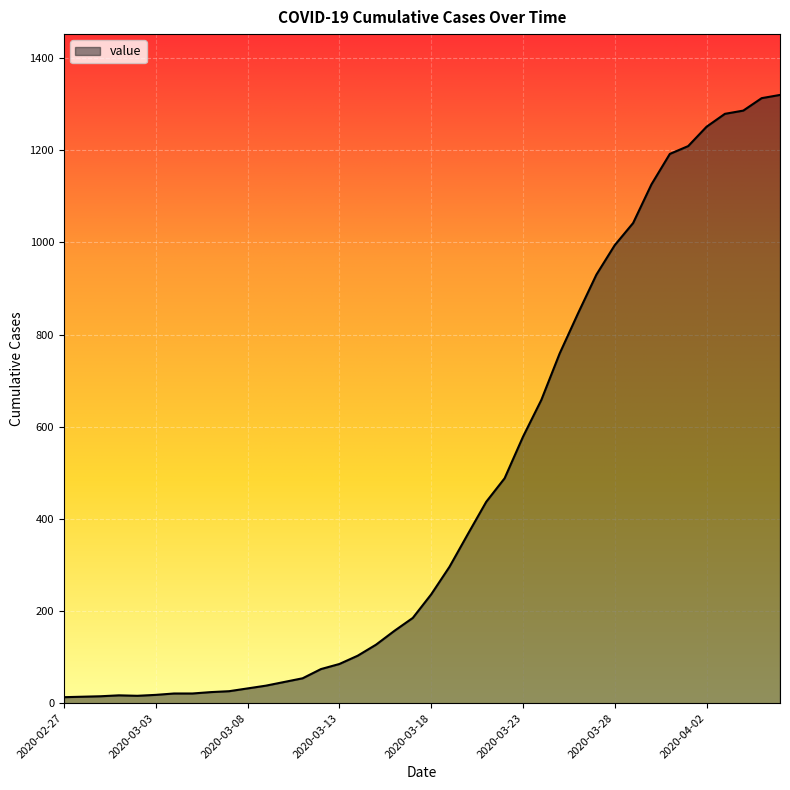

What is the difference between the second highest and minimum values?

1300